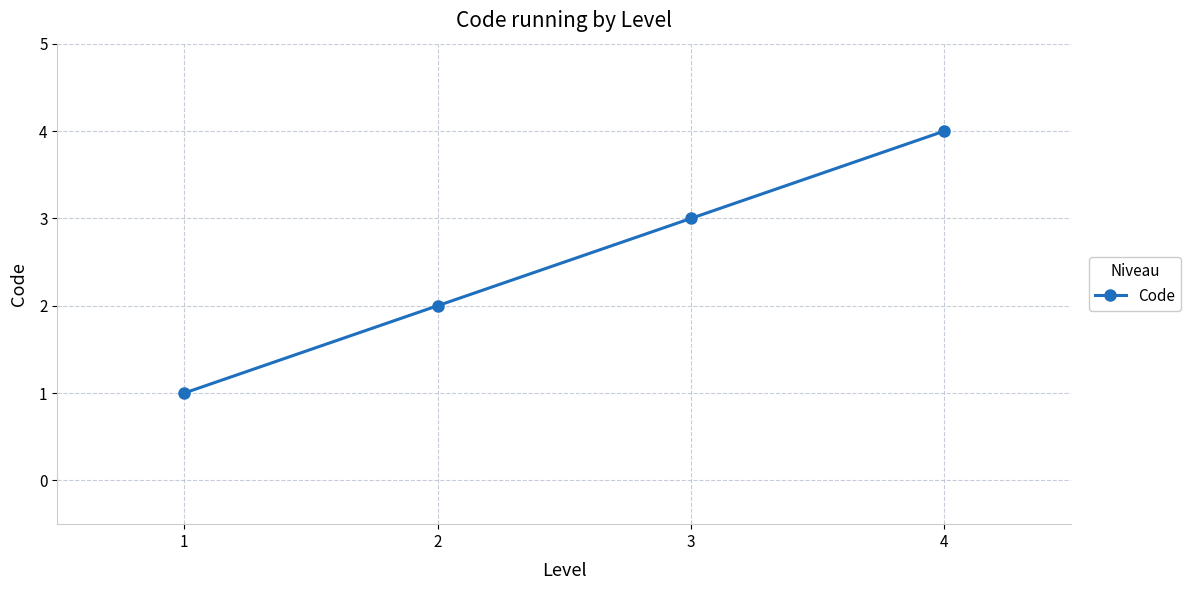

What is the difference between the values at 1 and 3?

2